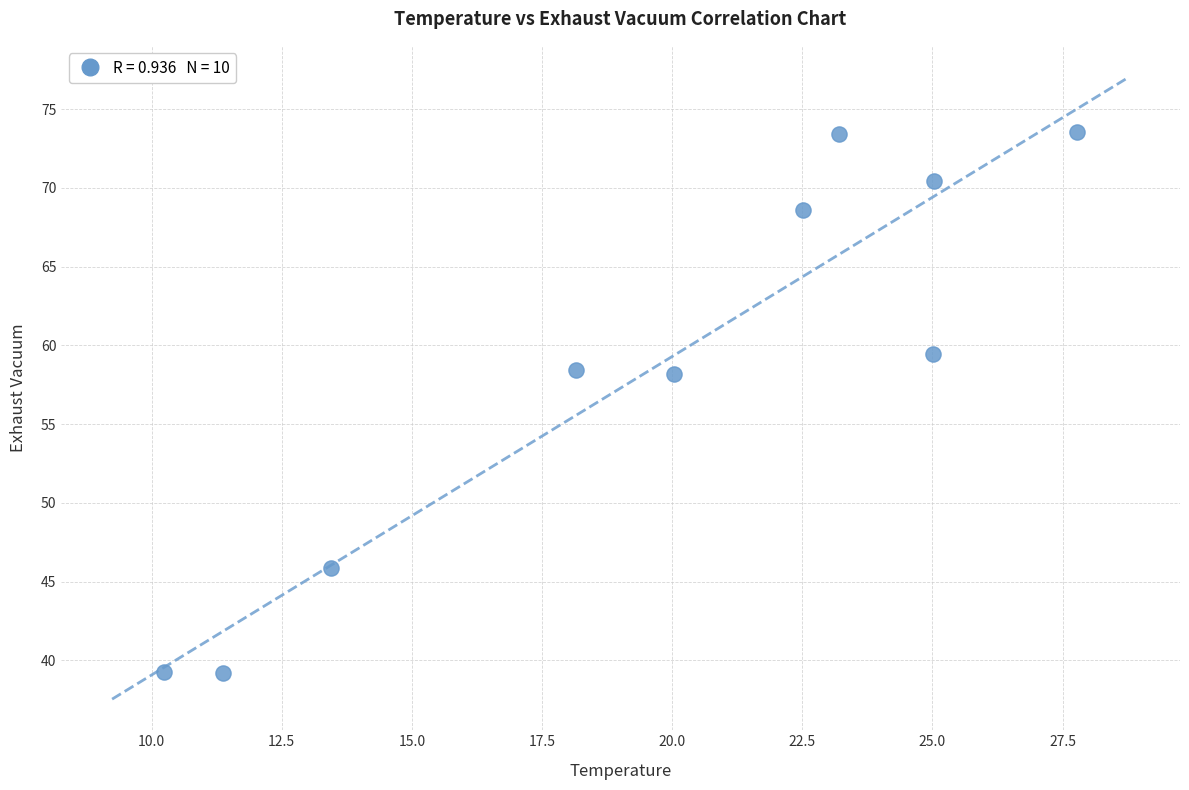

What is the range of X values (max minus min)?

17.5